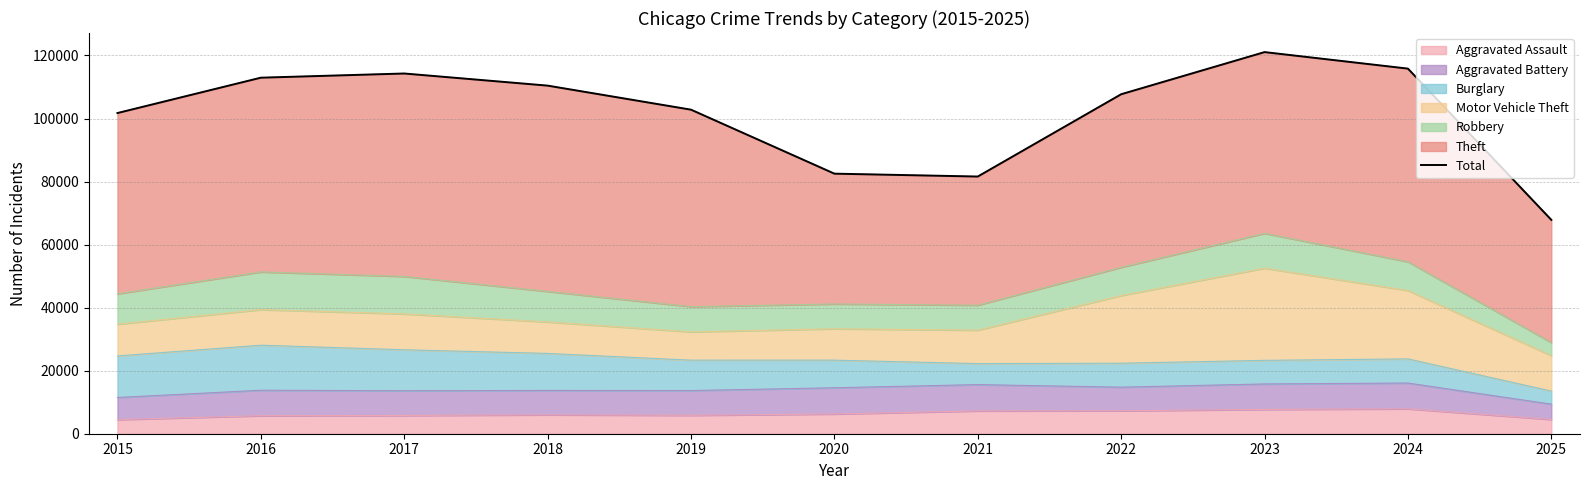

True or false: the data has more than 0 interior local peaks.

True